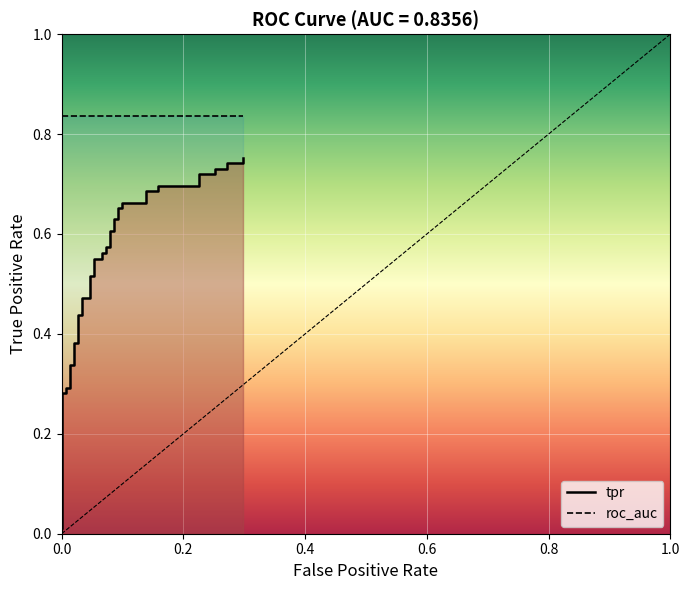

How many series are shown in this chart?

2